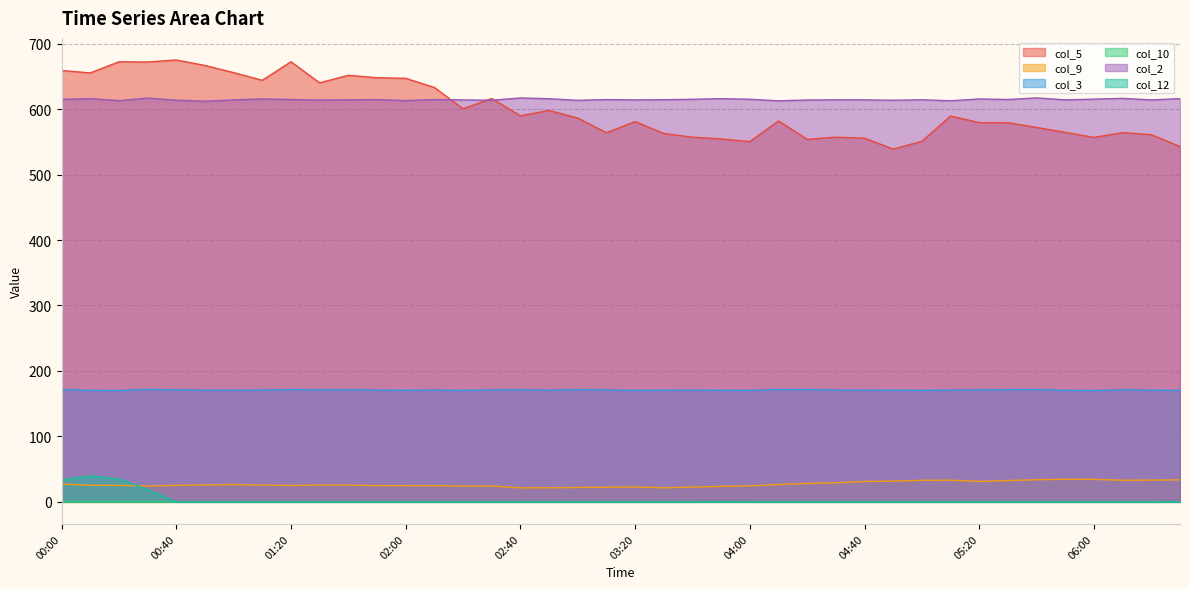

Where is col_3 nearest to the value 170?

00:20